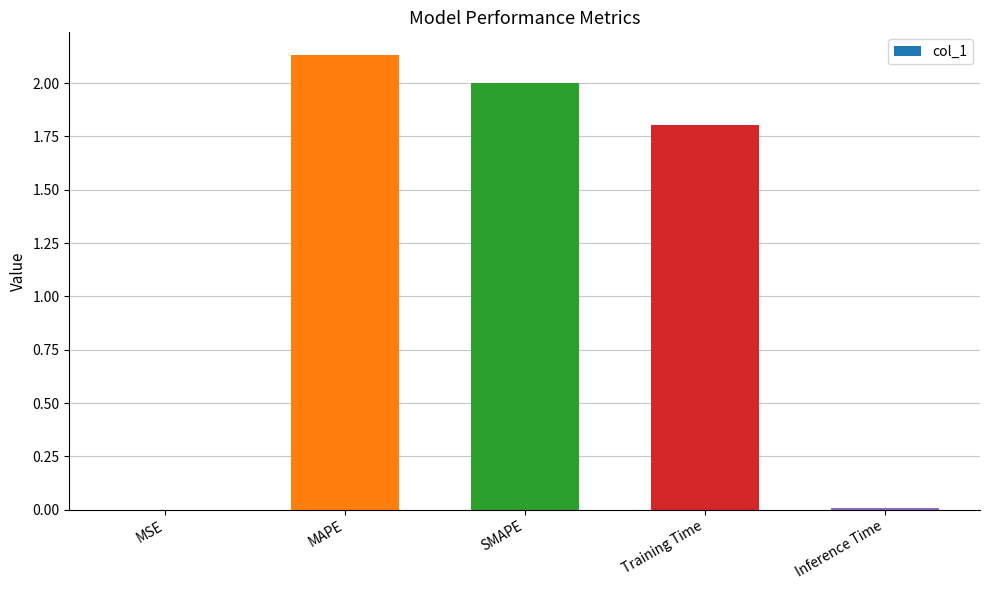

At which label is the value closest to 1?

Training Time